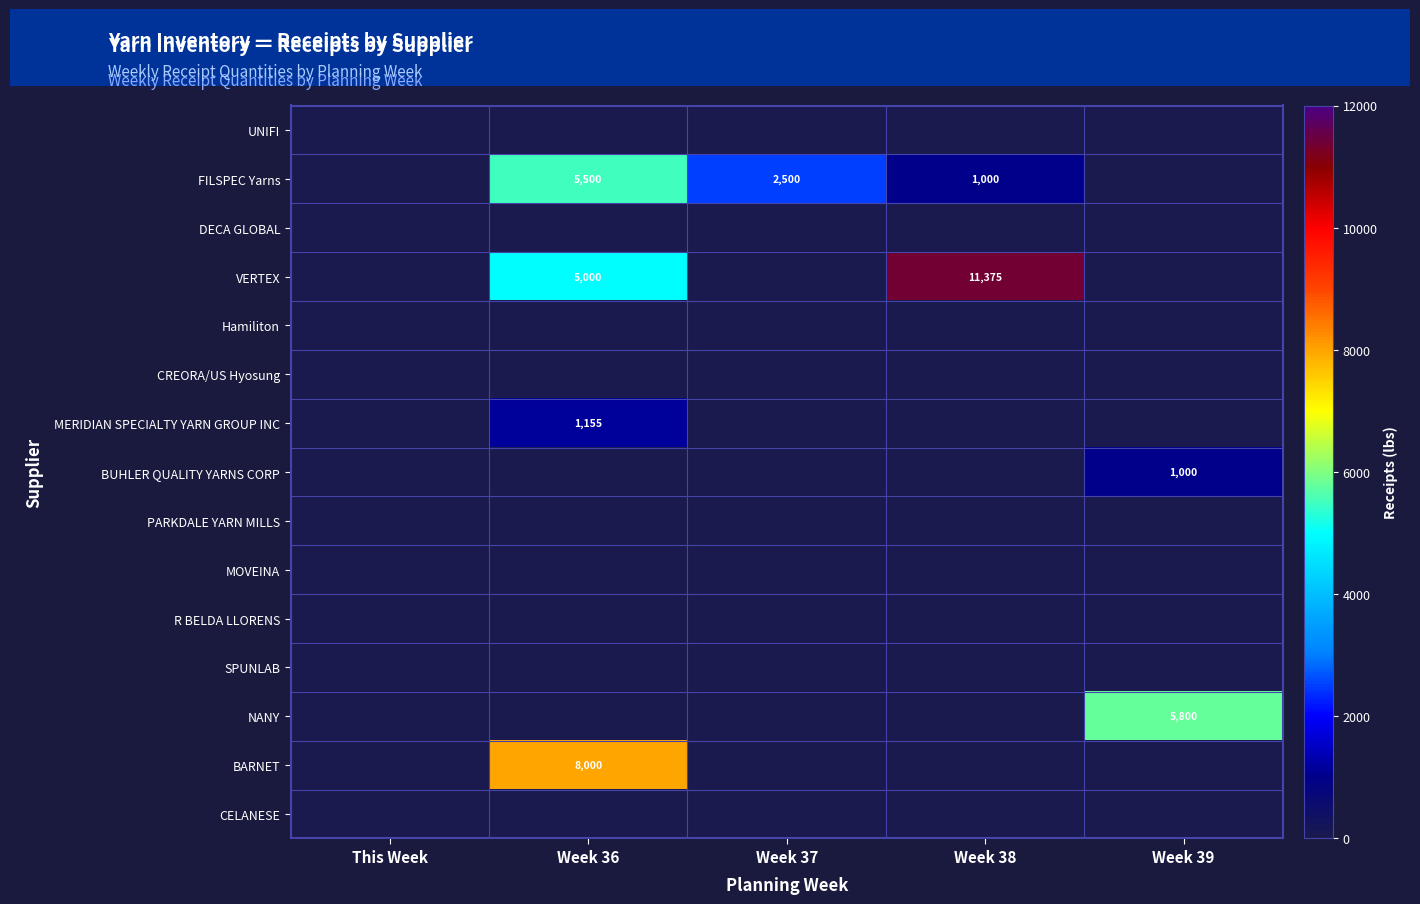

The value of FILSPEC Yarns at Week 38 is 1728. True or false?

False